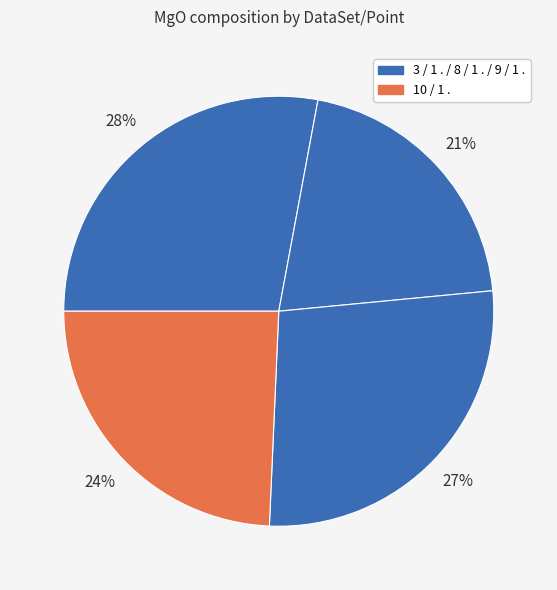

How many segments does this pie chart have?

4